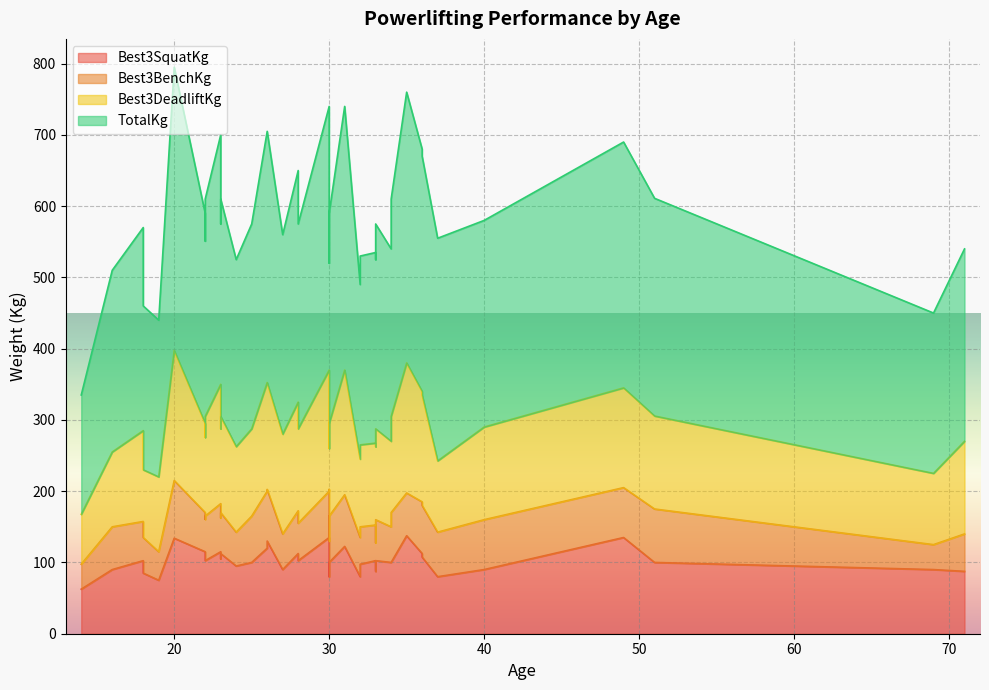

Which has a higher value, 32 or 30?

30